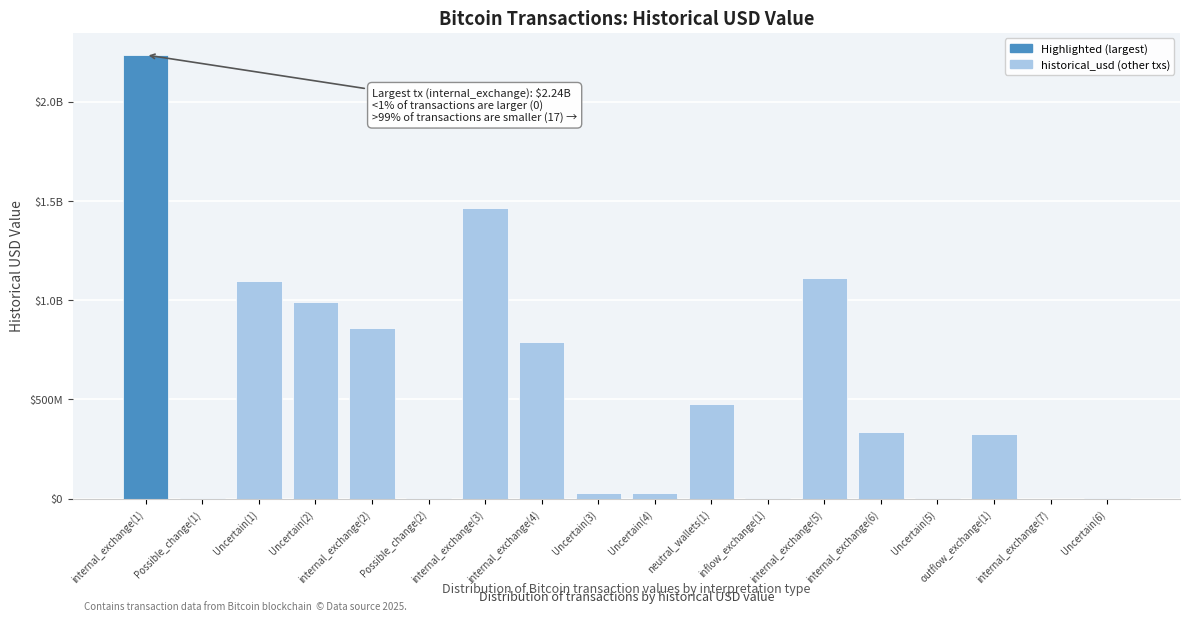

What is the value of the 8th bar from the left?

789544000.0